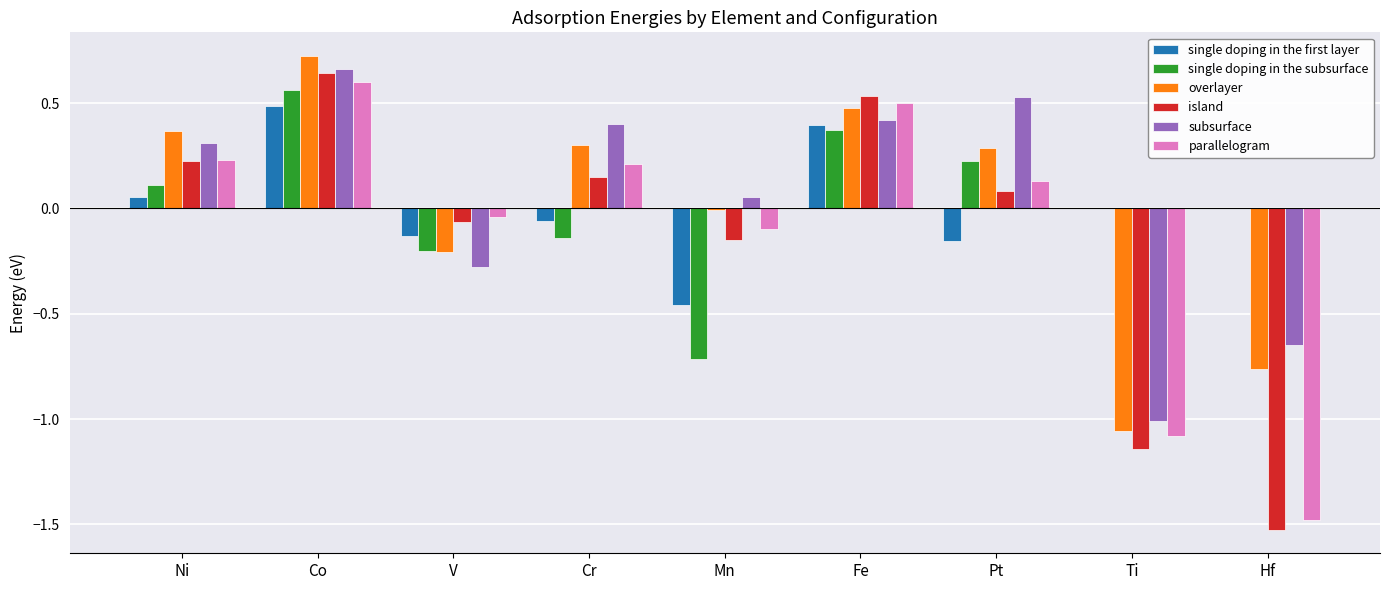

Is the value of island at V greater than the value of overlayer at Fe?

No